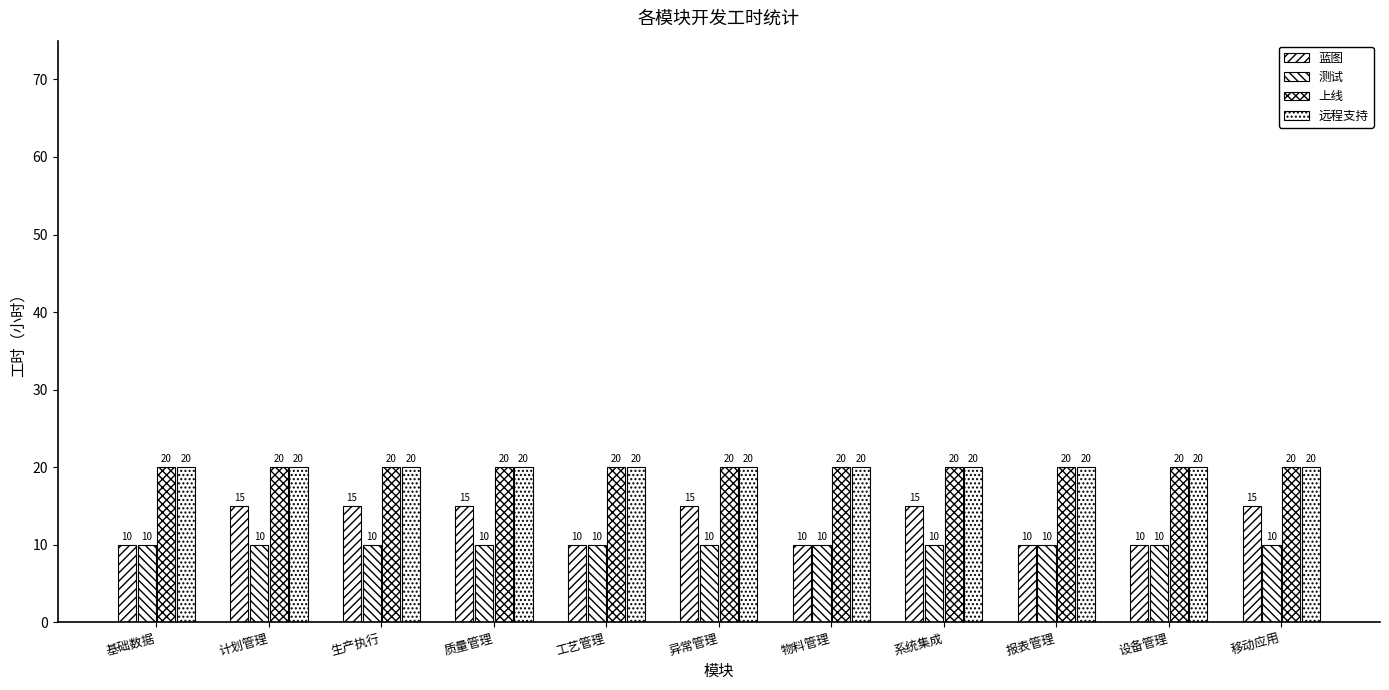

List the labels in order of 蓝图 value, largest first.

计划管理, 生产执行, 质量管理, 异常管理, 系统集成, 移动应用, 基础数据, 工艺管理, 物料管理, 报表管理, 设备管理